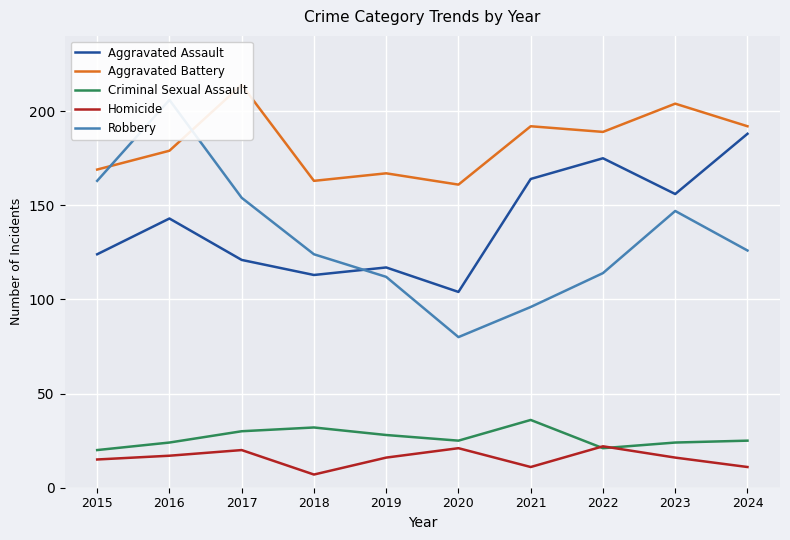

Between 2017 and 2023, which is larger?

2023